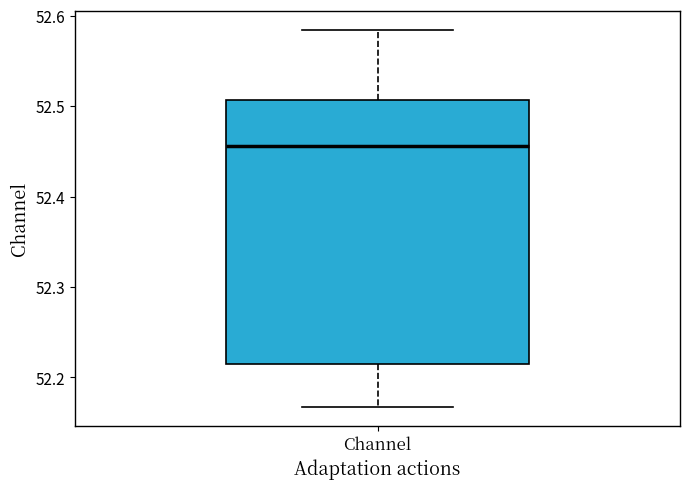

Transcribe this box plot: give where the median line is, the range the box spans, and where the two whiskers end, as read against the y-axis. The values are not printed on the chart, so give them approximately, as read against the axis.

median 52.46, box 52.21 to 52.51, whiskers 52.17 to 52.58